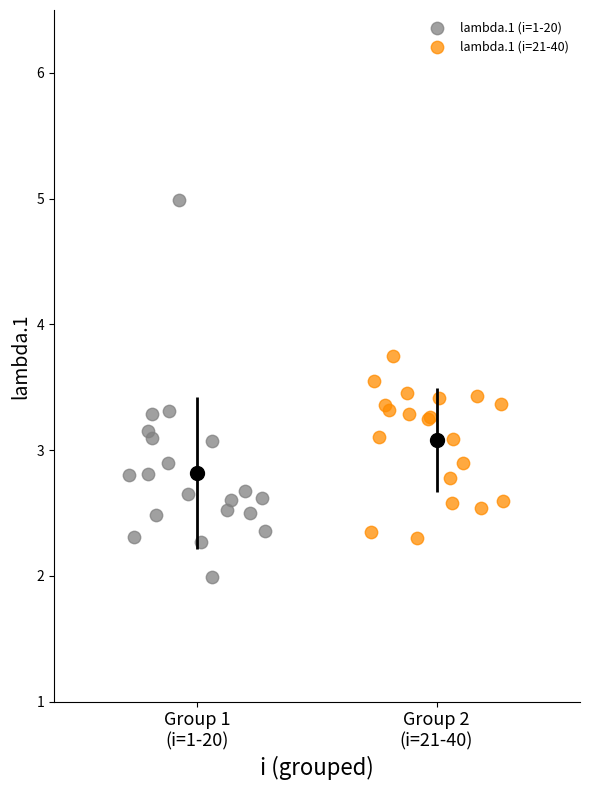

Which series contains the highest Y value?

lambda.1 (i=1-20)